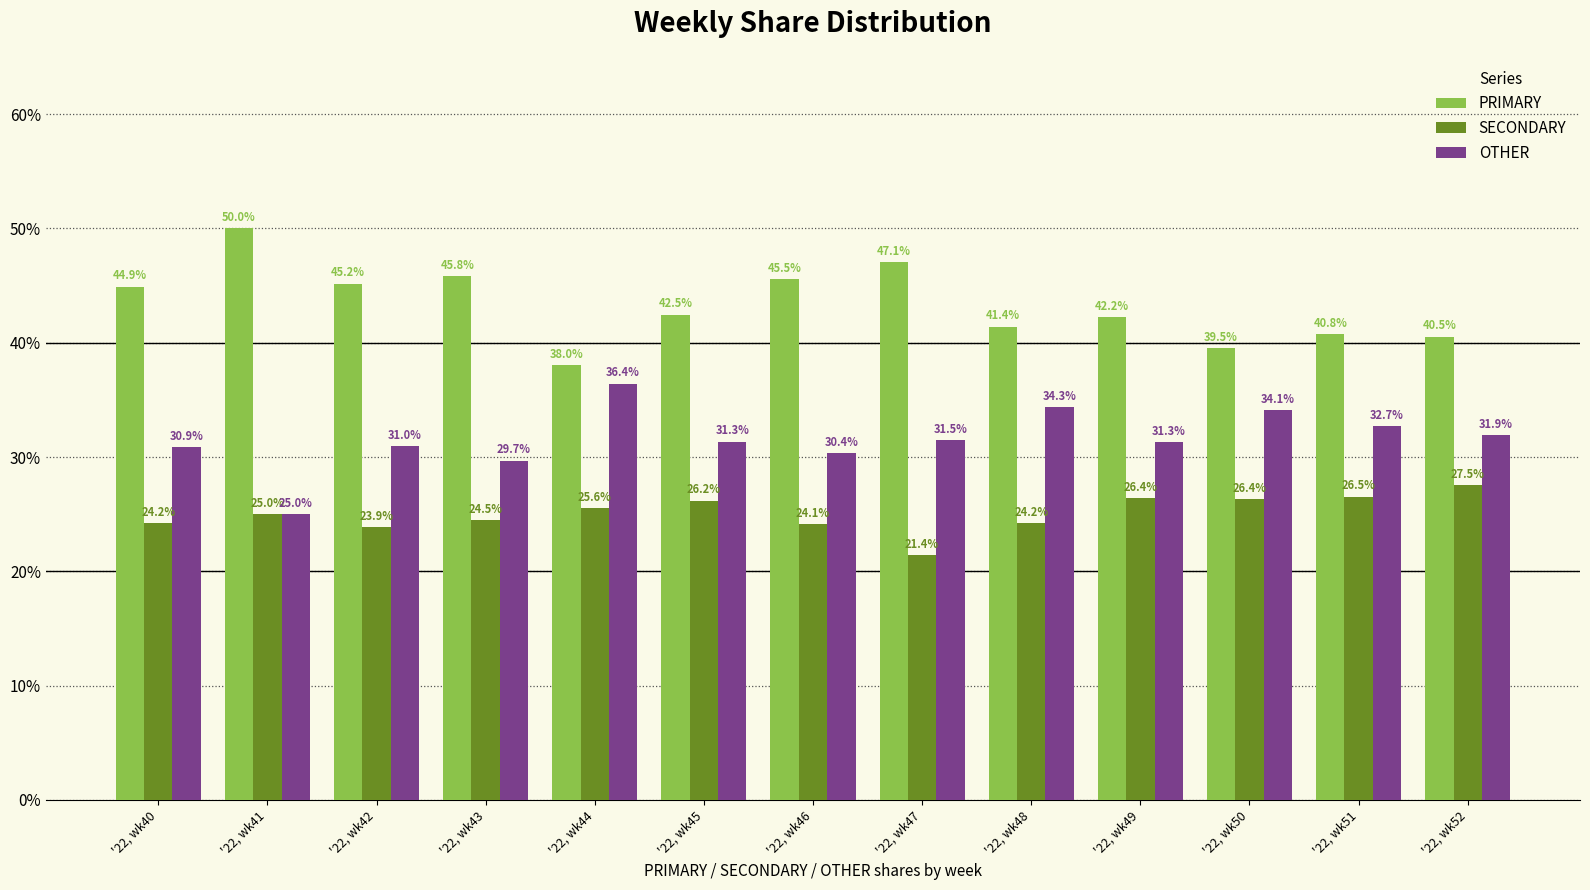

The PRIMARY series shows 26.1 at '22, wk49. True or false?

False